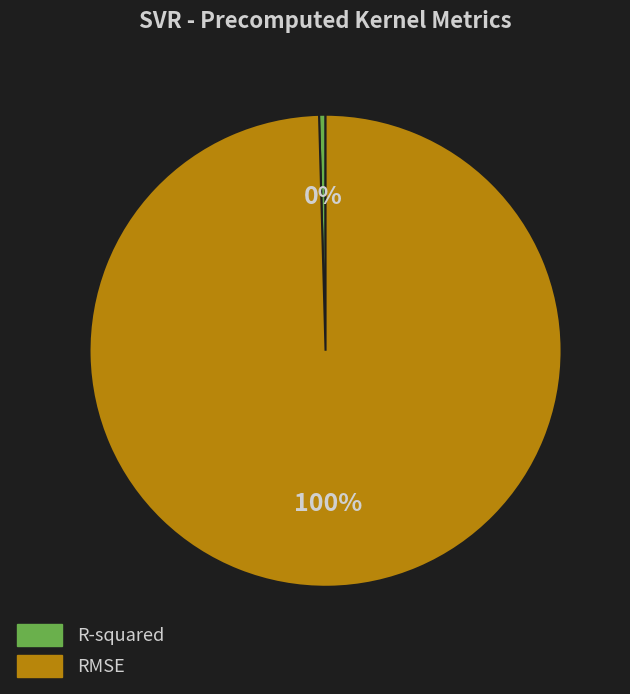

How many segments does this pie chart have?

2